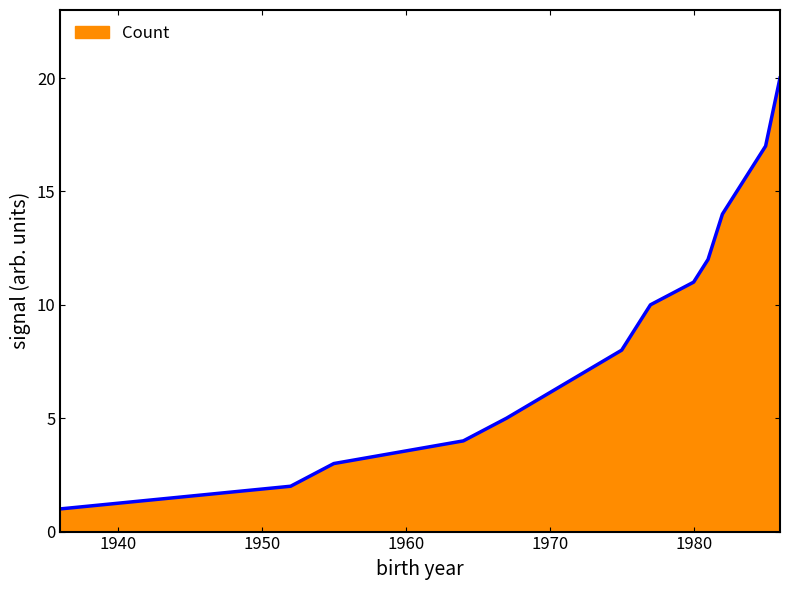

What is the maximum value shown in the chart?

20